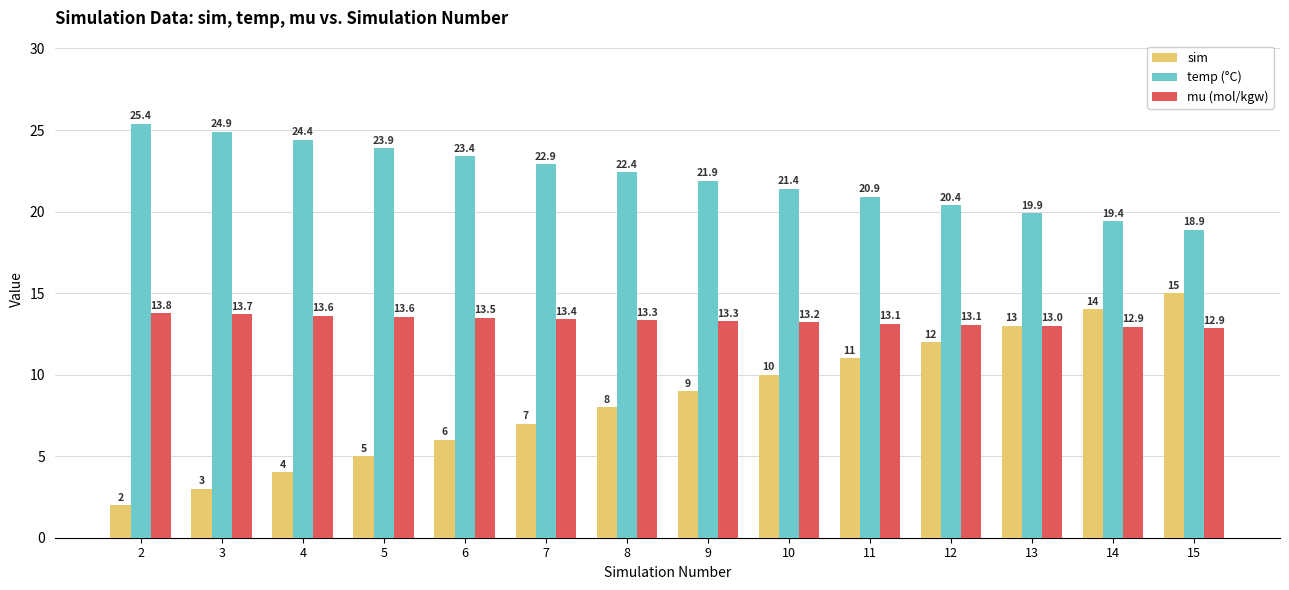

Is it true that mu (mol/kgw) equals 13.3 at 9?

True